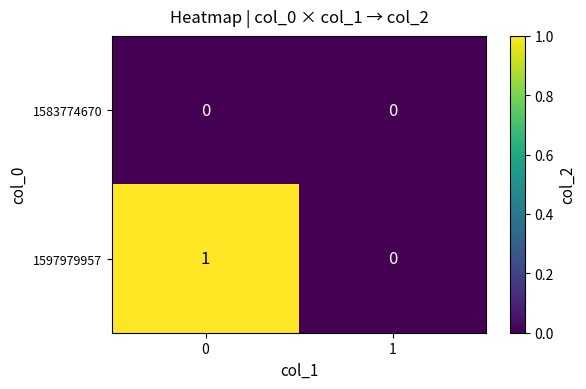

The value of 1597979957 at 1 is 1. True or false?

False